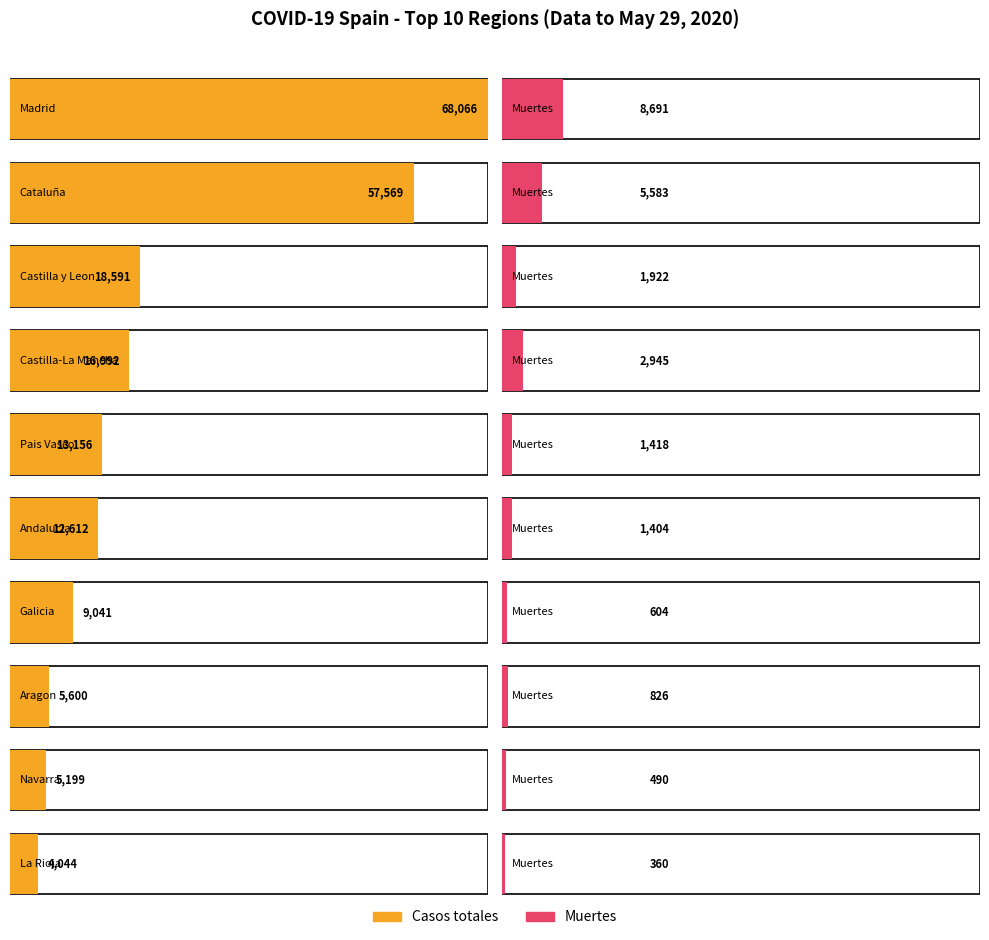

Between Cataluña and Pais Vasco, which series saw the biggest shift?

Casos totales